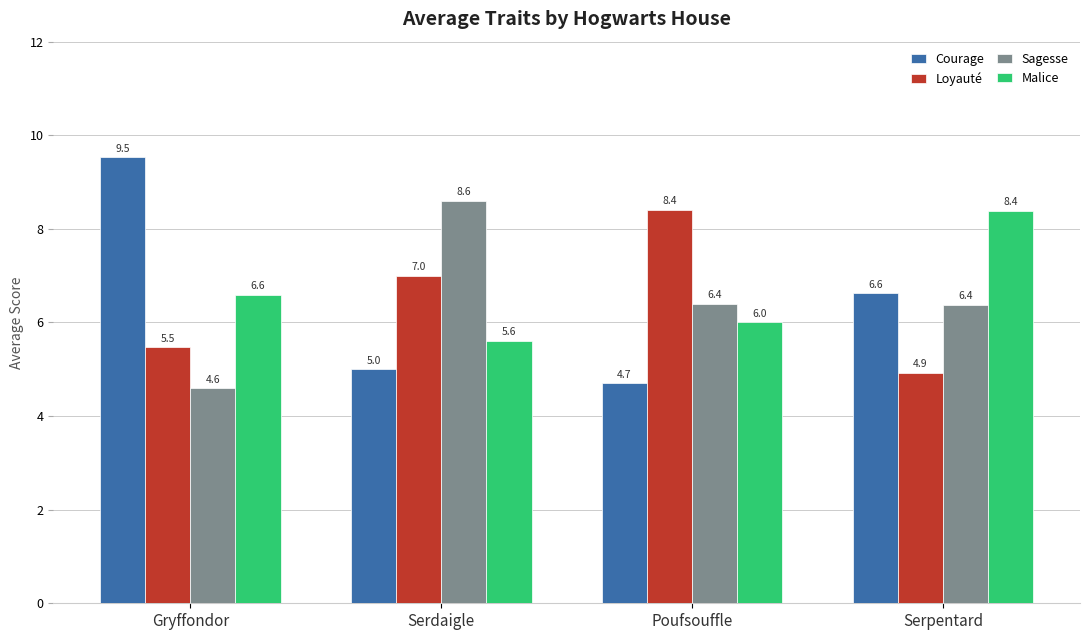

Where does the Malice series first go above 6?

Gryffondor